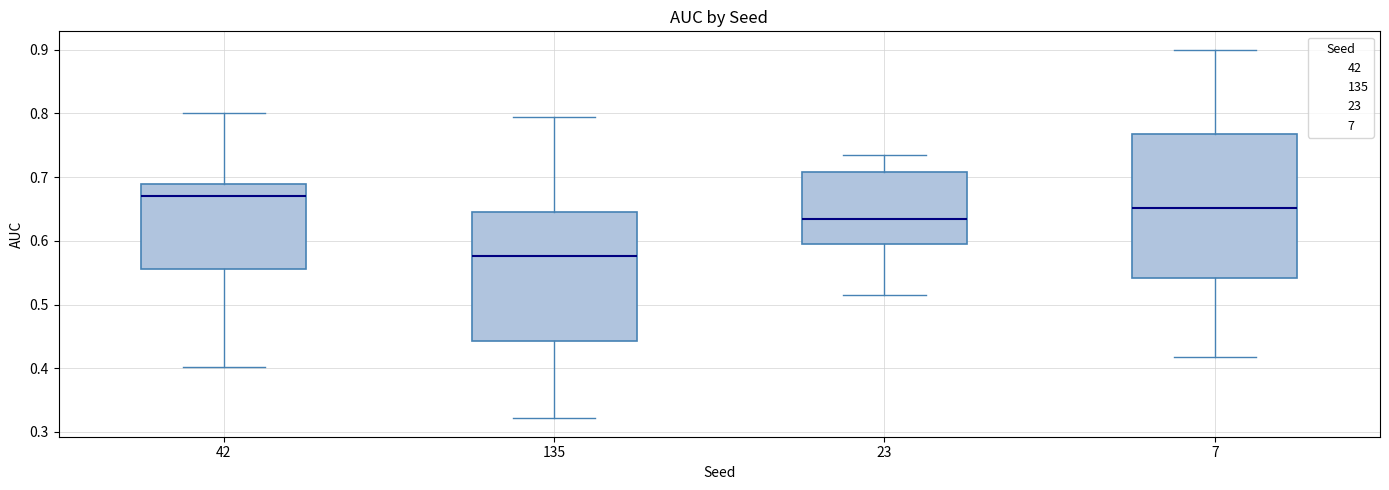

Which box has the highest median line?

42